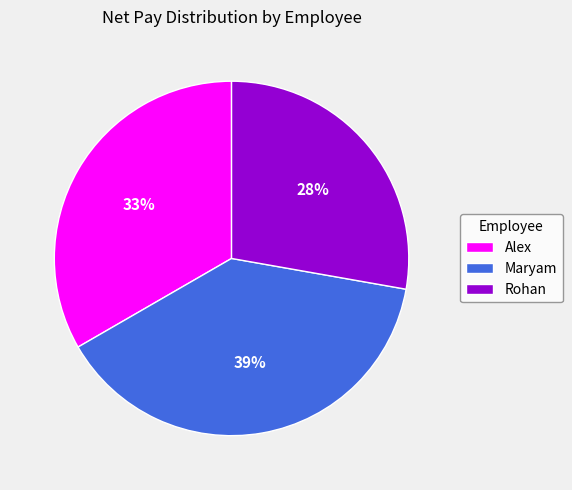

Is the sum of Alex and Rohan greater than half?

Yes